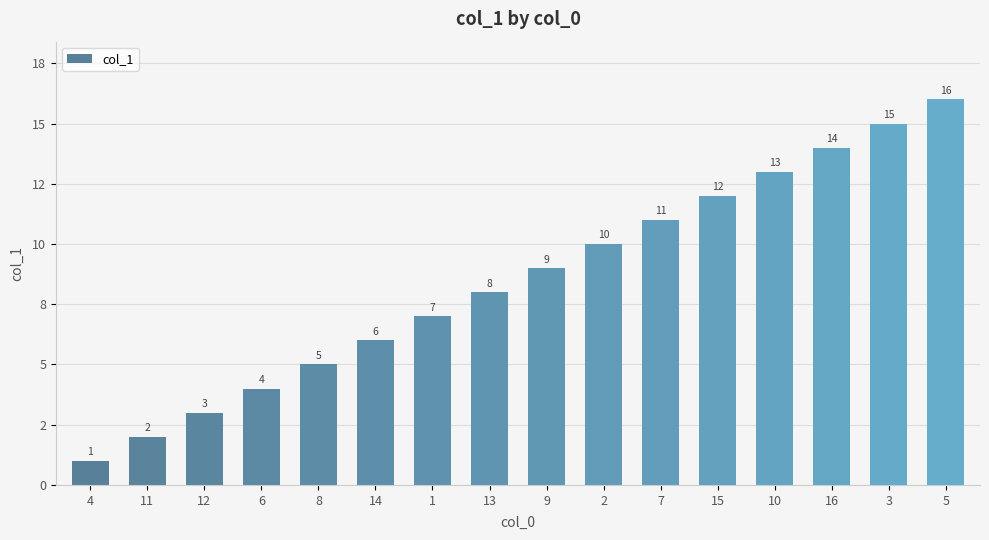

Reading left to right, list all the values displayed in this chart.

1	2	3	4	5	6	7	8	9	10	11	12	13	14	15	16